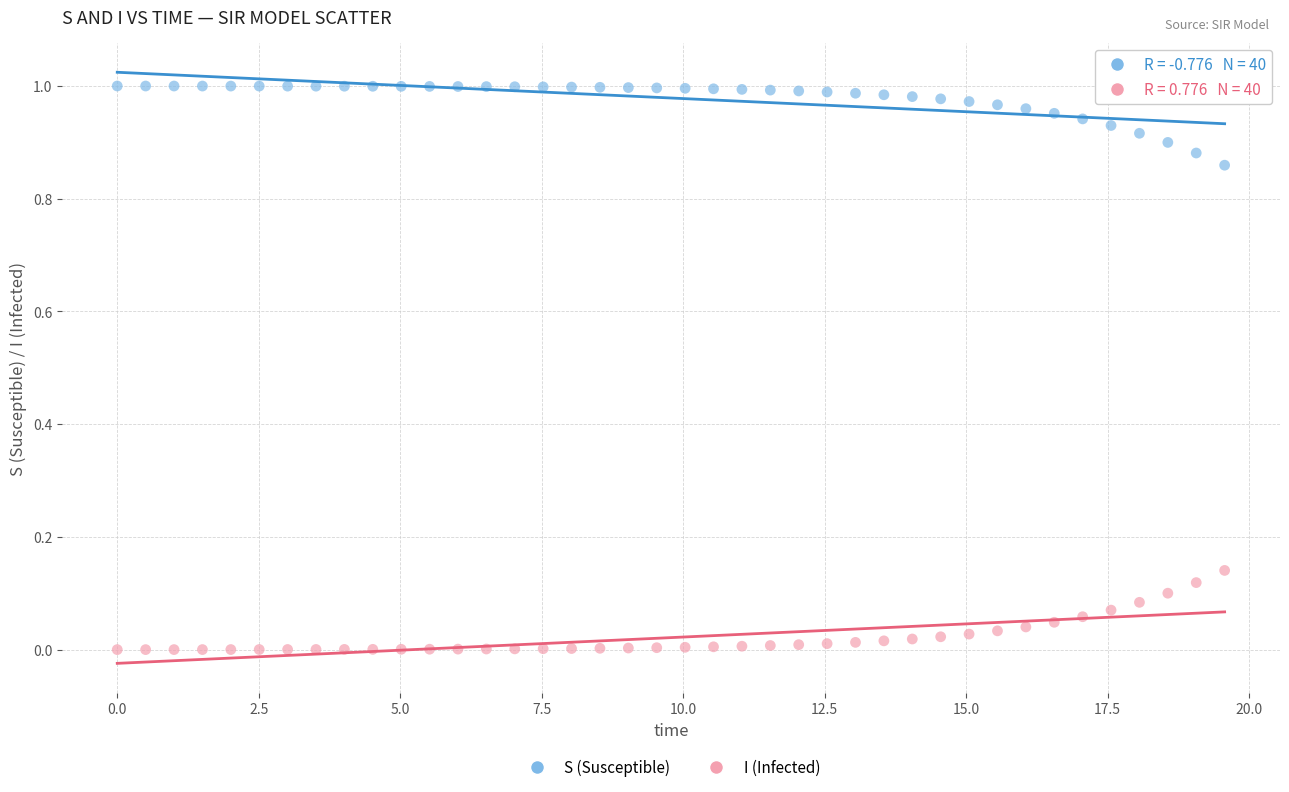

Which series contains the highest Y value?

S (Susceptible)